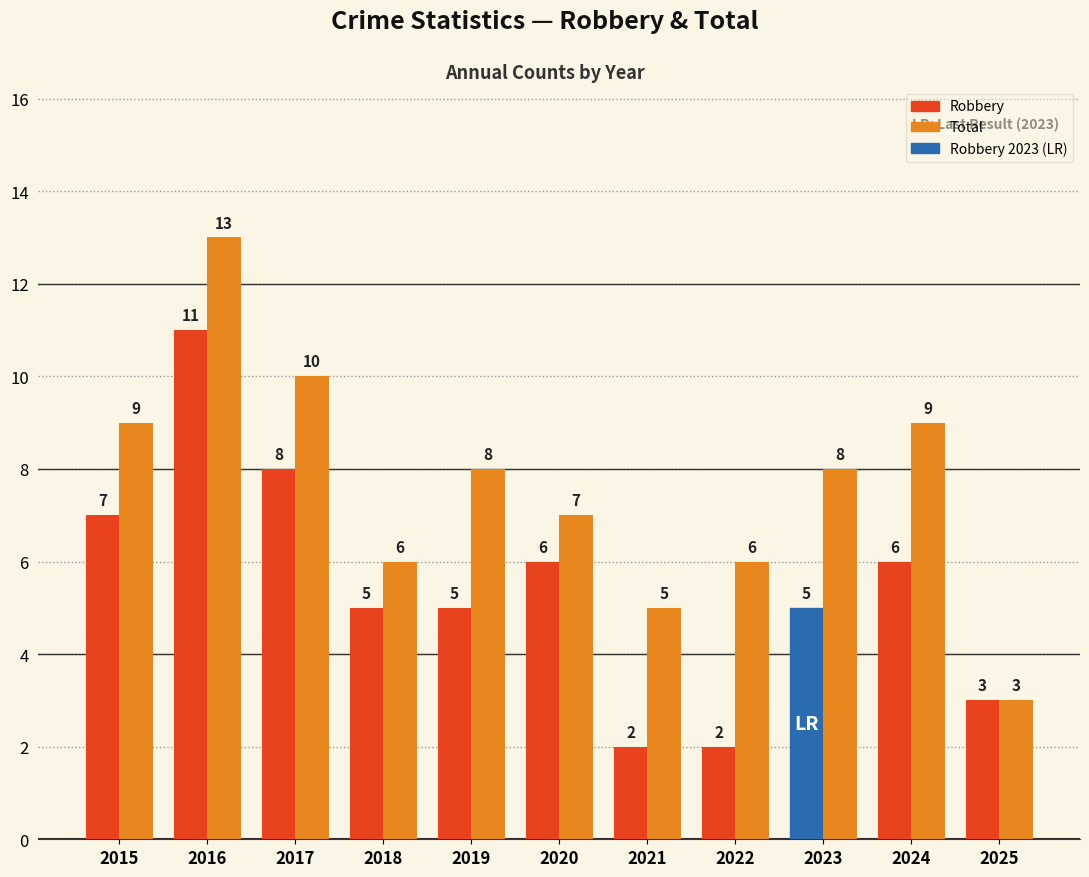

What is the value of the Total bar at the 11th from the left?

3